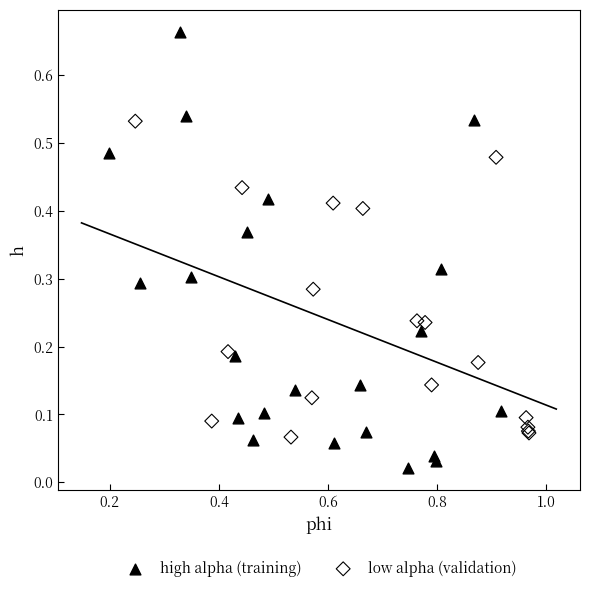

Which series reaches the maximum Y coordinate?

high alpha (training)